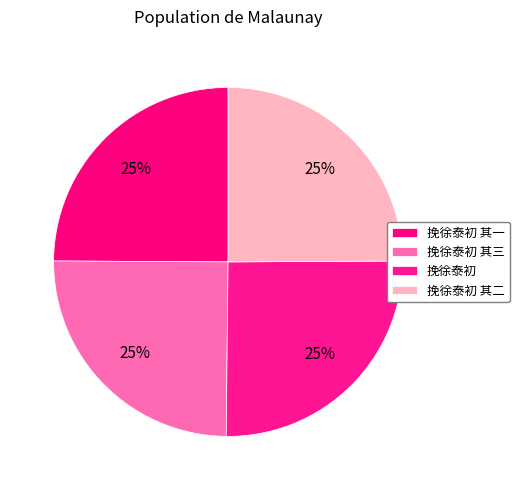

Which slice is the largest?

挽徐泰初